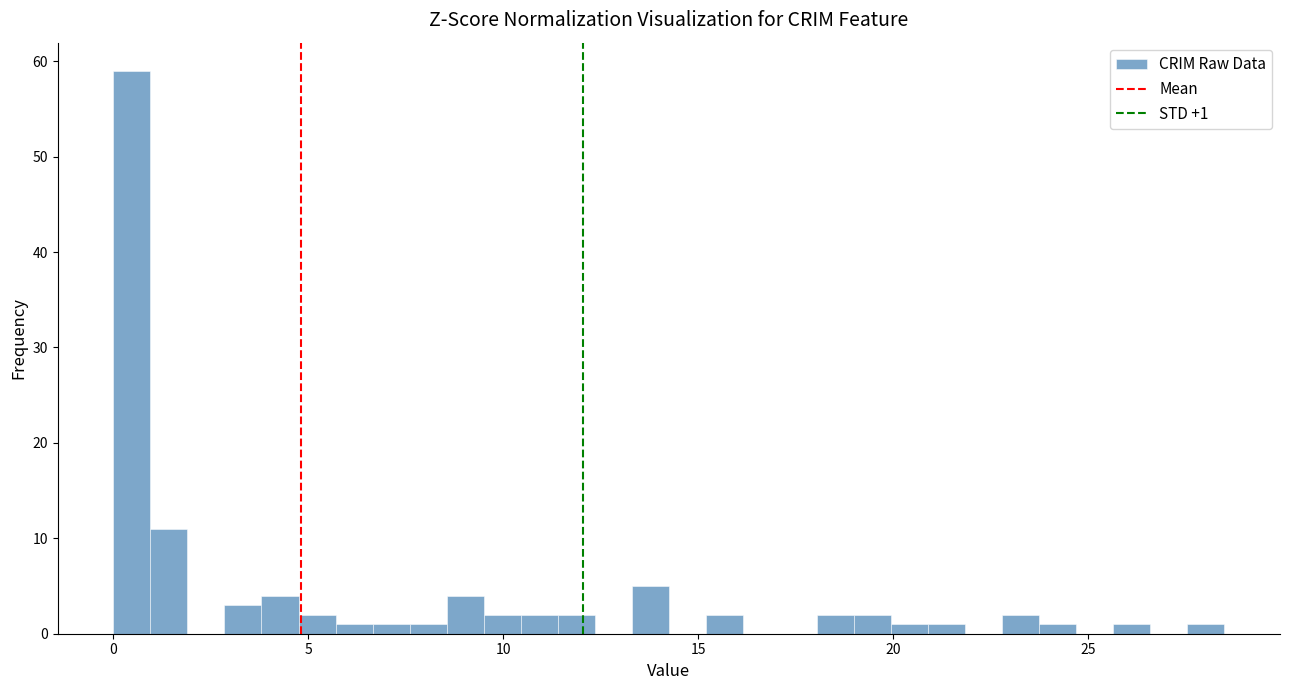

Read against the x-axis, roughly where is the centre of the tallest bar?

0.5